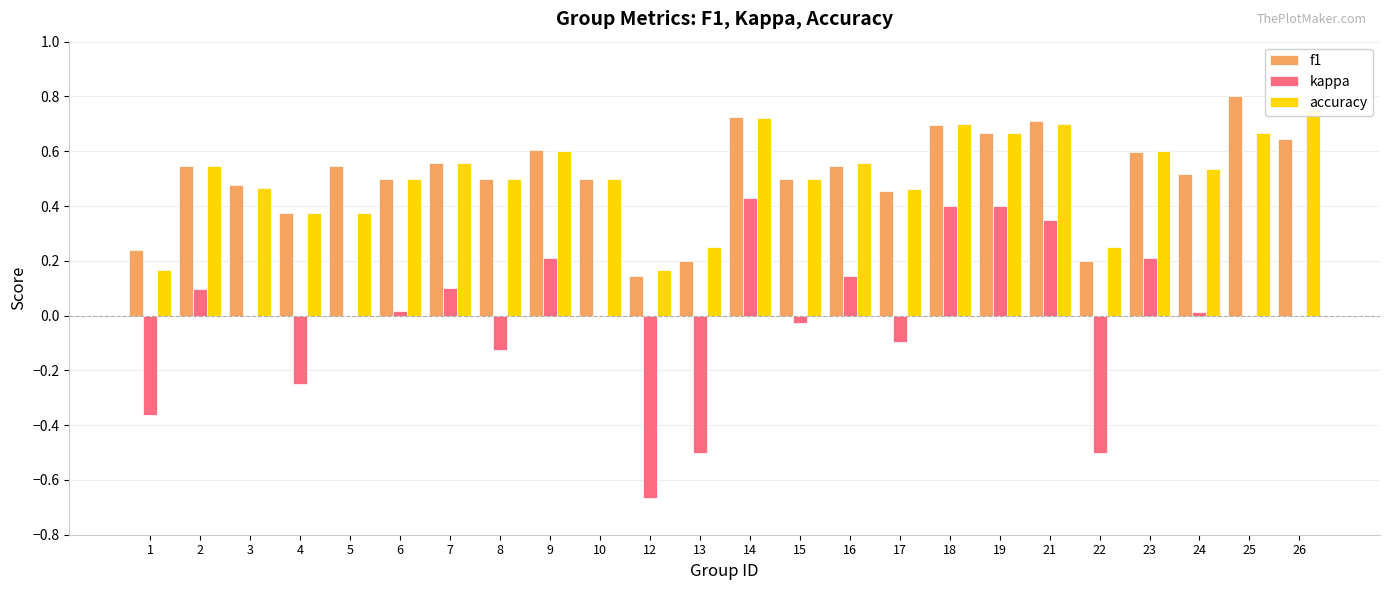

Which label corresponds to the largest value in the chart?

25